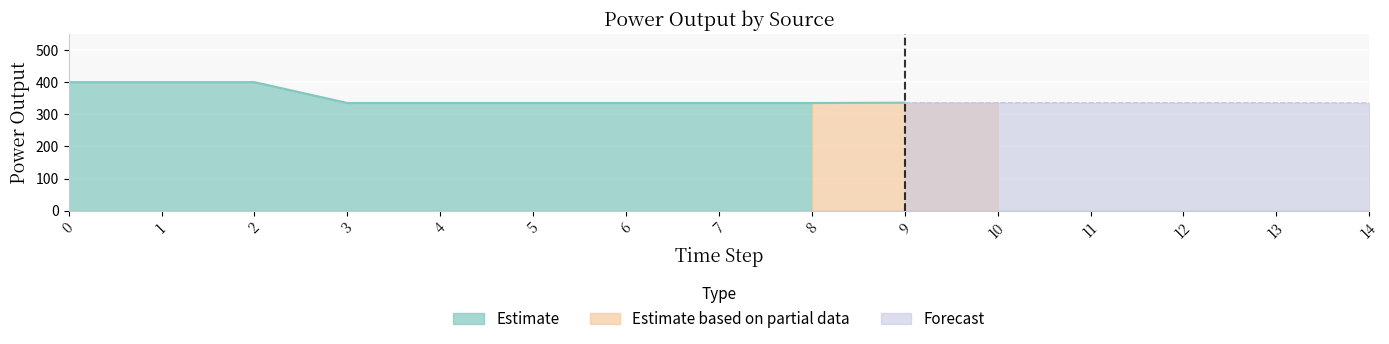

How many lines are shown in the chart?

3